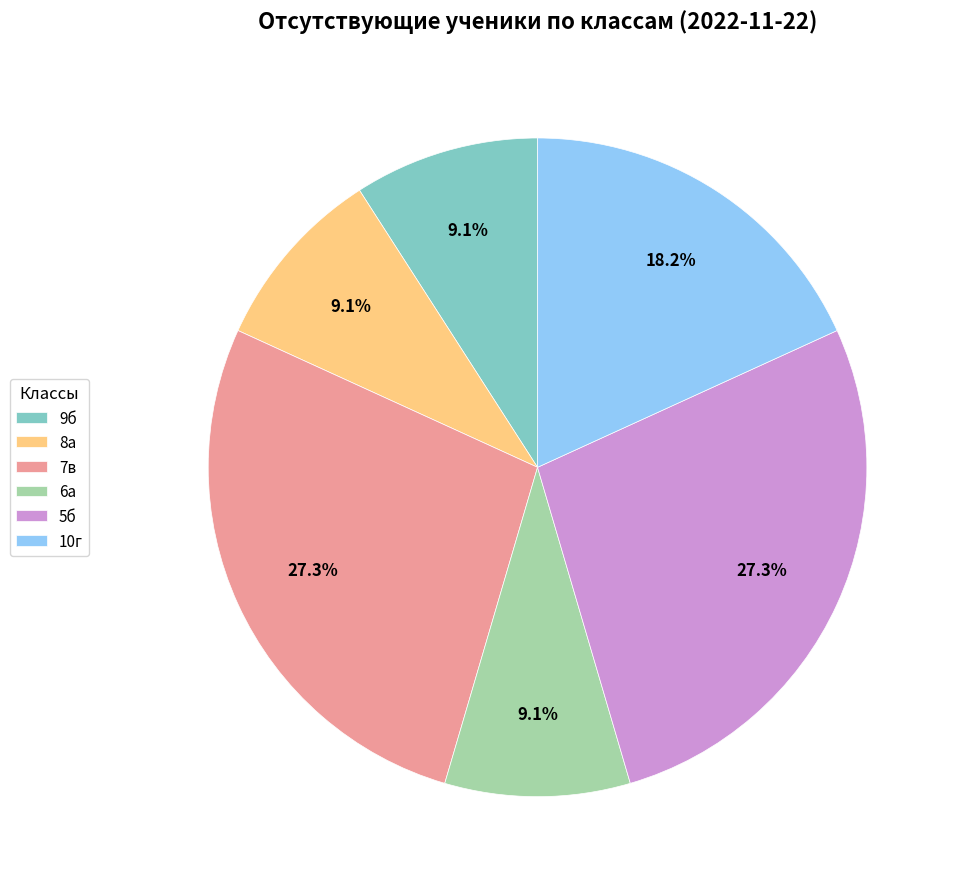

Between 6а and 7в, which is larger?

7в